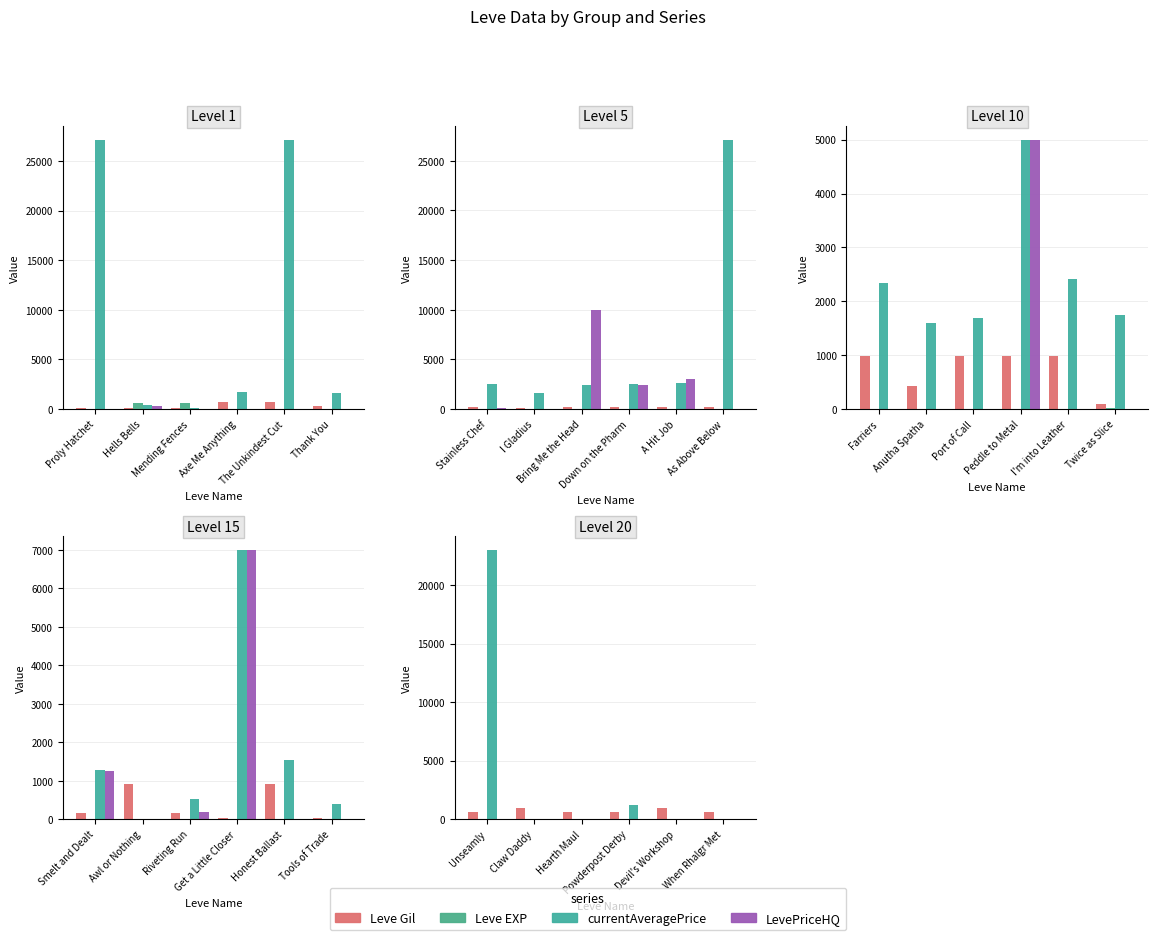

At which category is the sum across all series the highest?

Unseamly